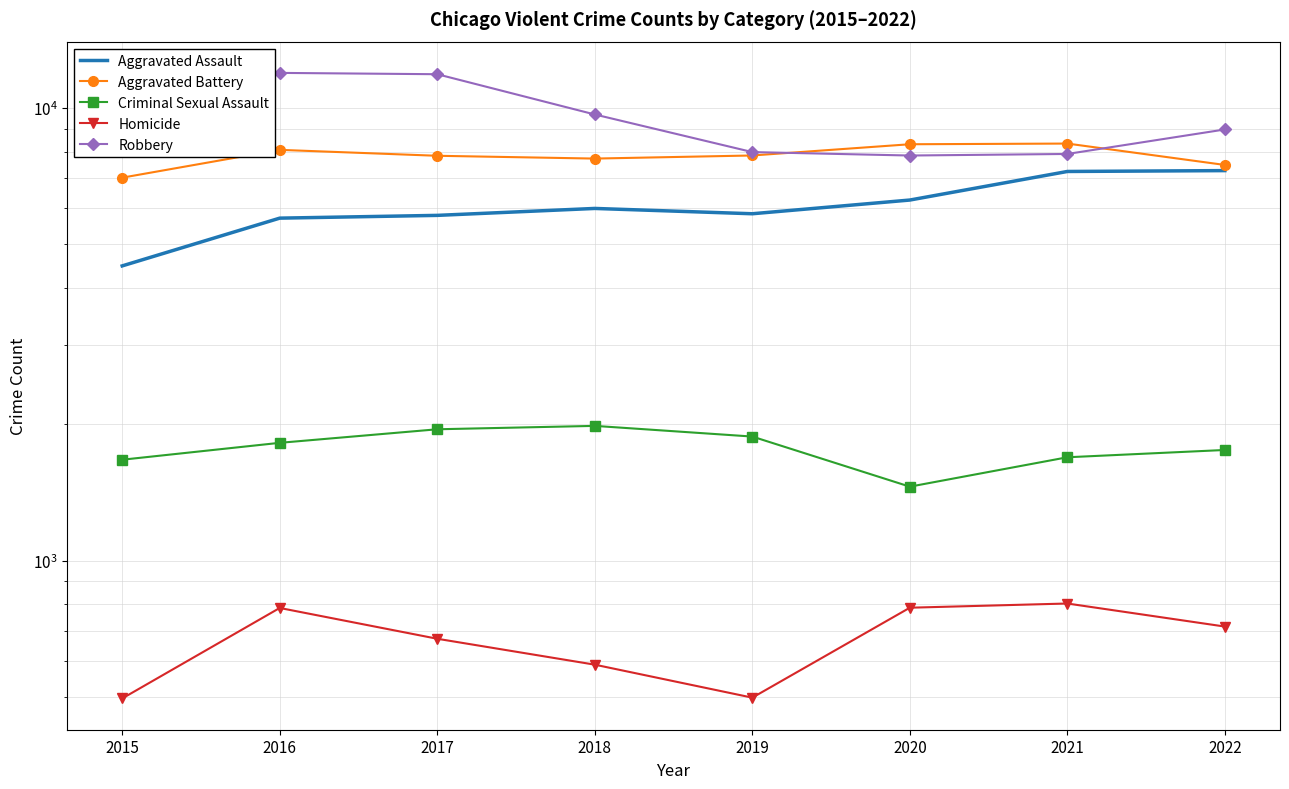

At 2022, list the series in order from largest to smallest.

Robbery, Aggravated Battery, Aggravated Assault, Criminal Sexual Assault, Homicide